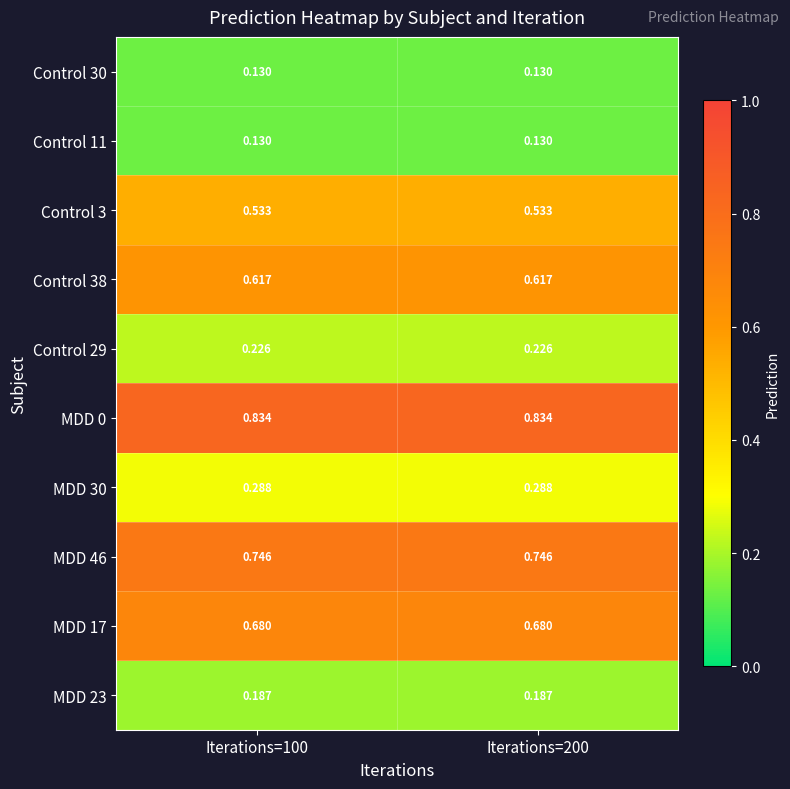

Is the value of MDD 46 at Iterations=100 greater than the value of MDD 17 at Iterations=200?

Yes